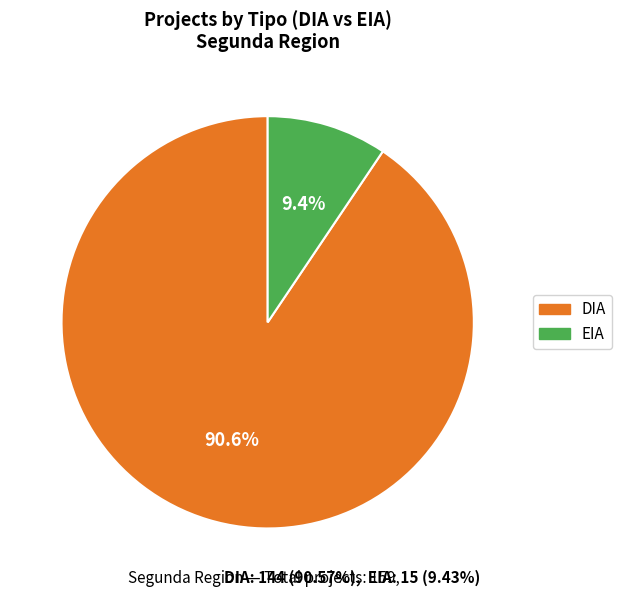

Is it true that EIA is 24% of the pie?

False